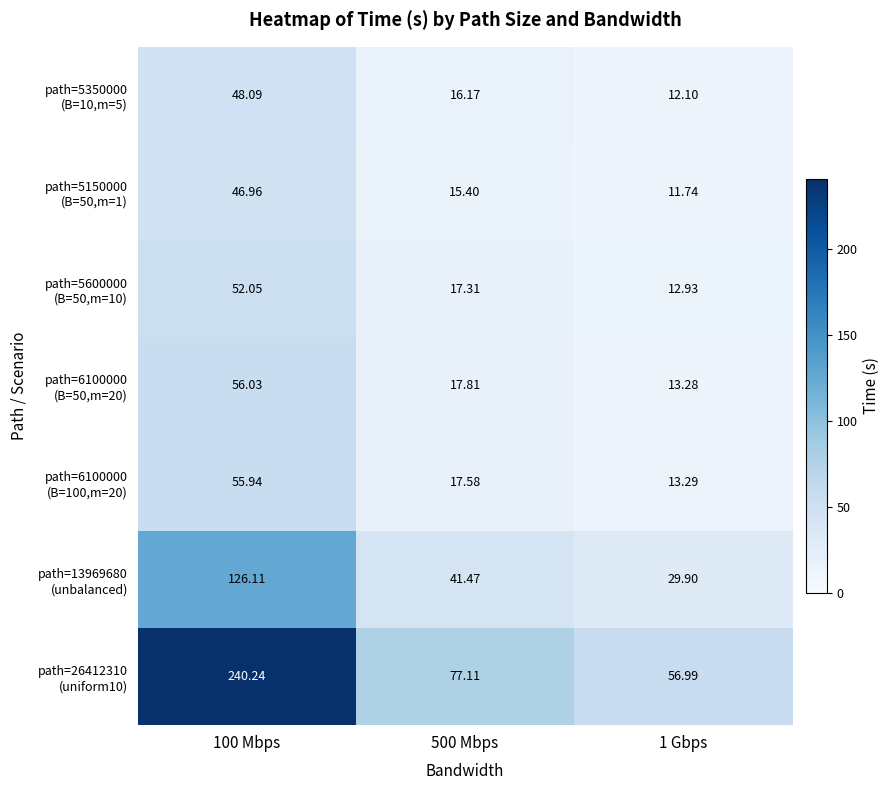

Count the number of categories in the chart.

3